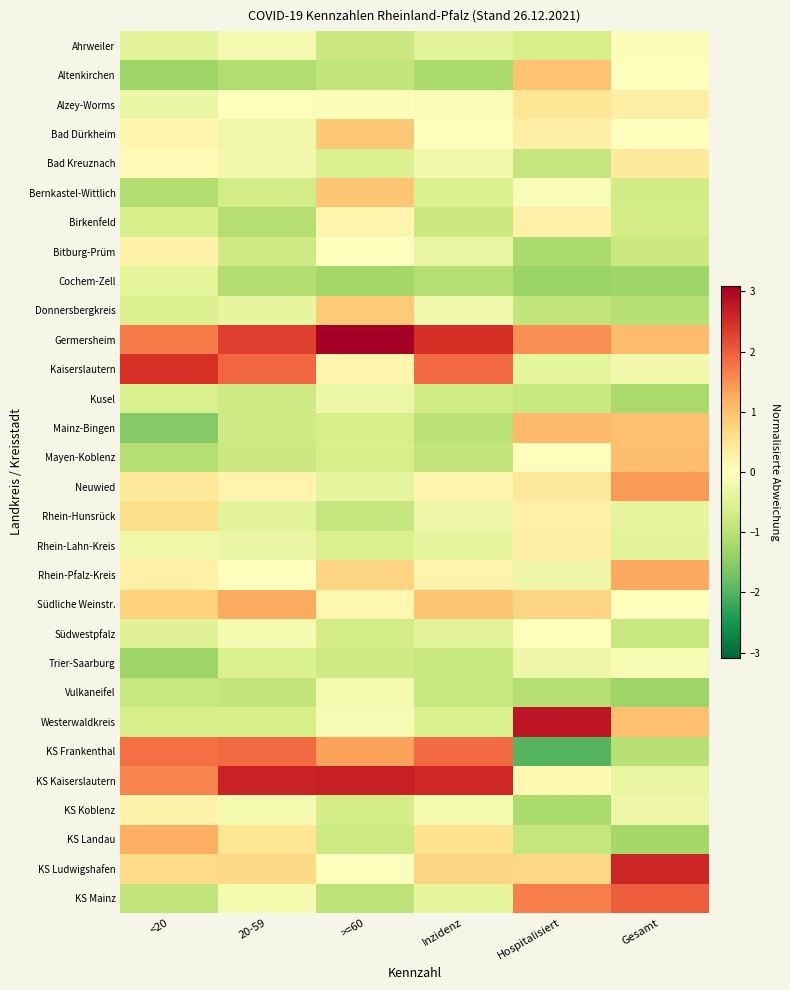

At Hospitalisiert, list the series in order from smallest to largest.

KS Frankenthal, Cochem-Zell, KS Koblenz, Bitburg-Prüm, Vulkaneifel, Donnersbergkreis, Bad Kreuznach, KS Landau, Kusel, Ahrweiler, Kaiserslautern, Trier-Saarburg, Rhein-Pfalz-Kreis, Bernkastel-Wittlich, Südwestpfalz, Mayen-Koblenz, KS Kaiserslautern, Birkenfeld, Rhein-Hunsrück, Bad Dürkheim, Rhein-Lahn-Kreis, Neuwied, Alzey-Worms, KS Ludwigshafen, Südliche Weinstr., Altenkirchen, Mainz-Bingen, Germersheim, KS Mainz, Westerwaldkreis